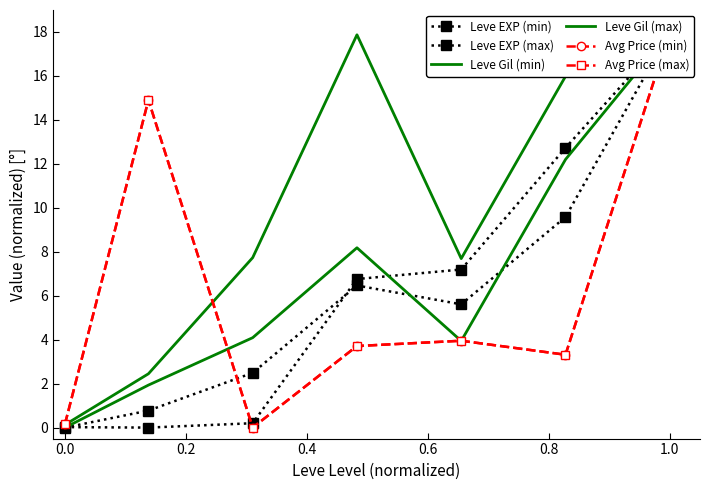

How many times do Leve EXP (min) and Leve EXP (max) cross each other?

2